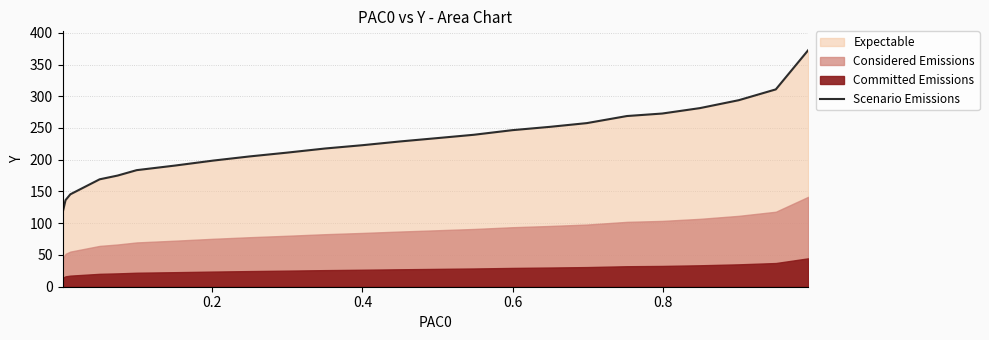

Reading right to left, what are all the values shown in this chart?

372.5	310.8	293.8	281.3	272.8	268.9	257.7	251.8	246.6	239.3	234.1	228.9	223.0	217.7	211.1	205.2	198.7	190.8	183.6	175.1	169.2	145.6	136.4	116.1